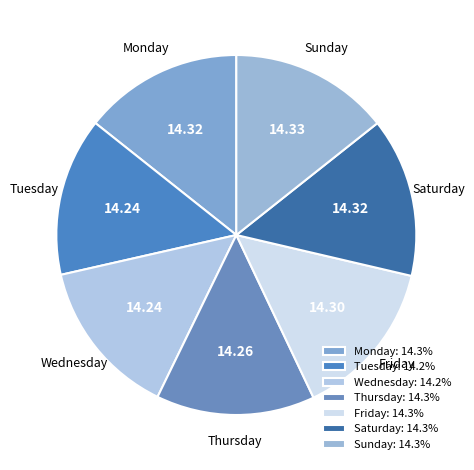

How many segments does this pie chart have?

7